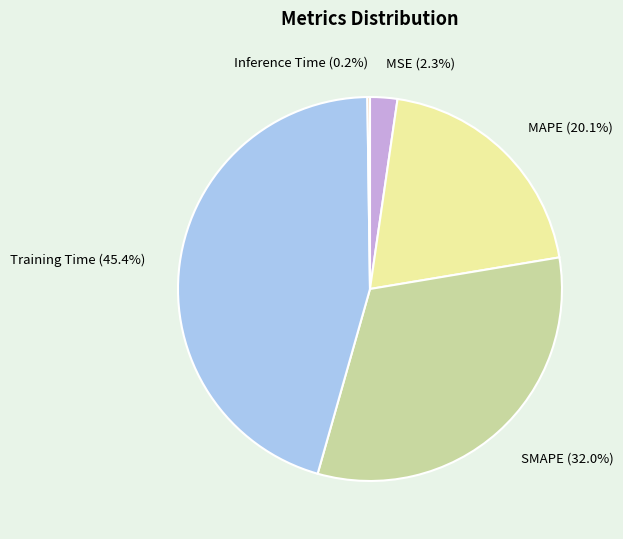

Which category has the biggest portion of the pie?

Training Time